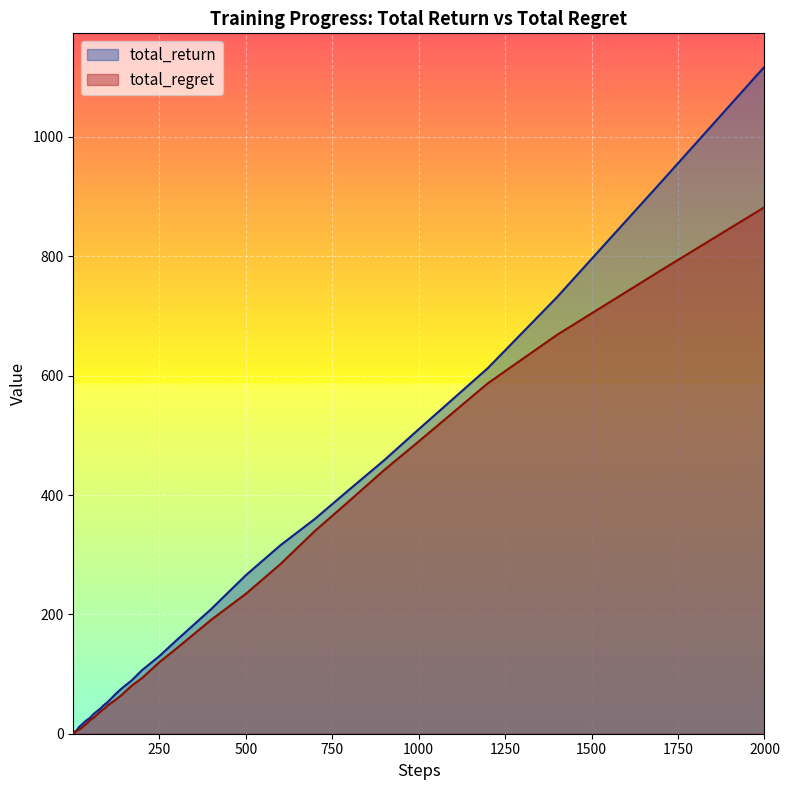

What value does the total_return series have at 2000?

1117.7